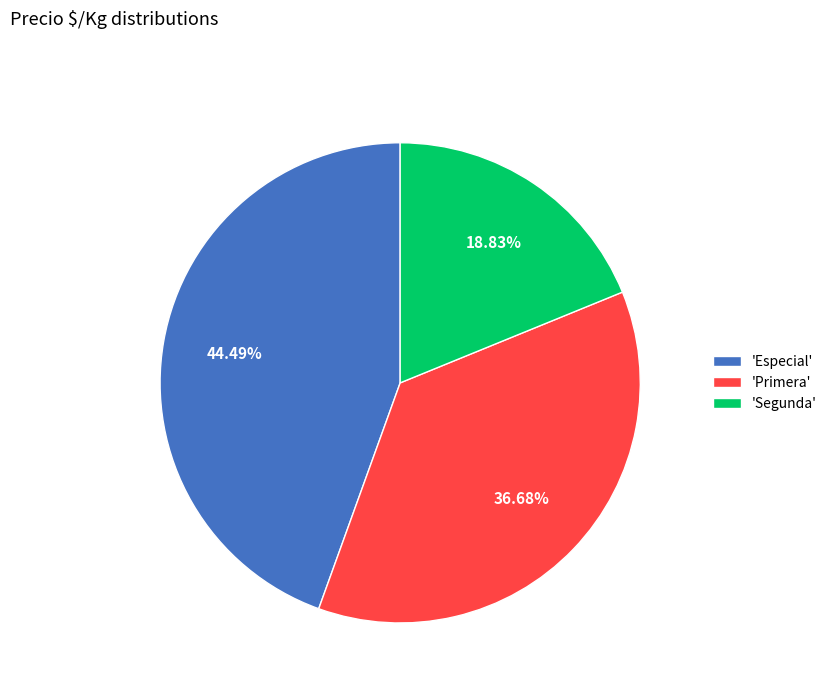

Rank the categories by value from lowest to highest.

'Segunda', 'Primera', 'Especial'